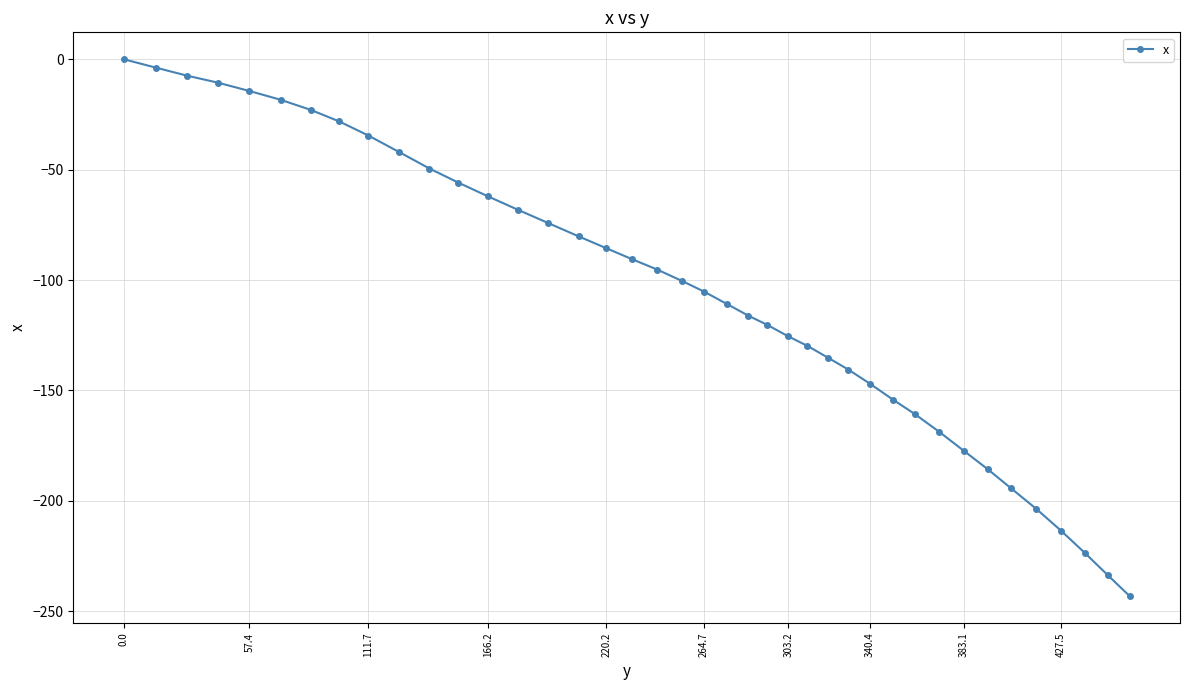

What is the difference between the maximum and minimum values?

243.1